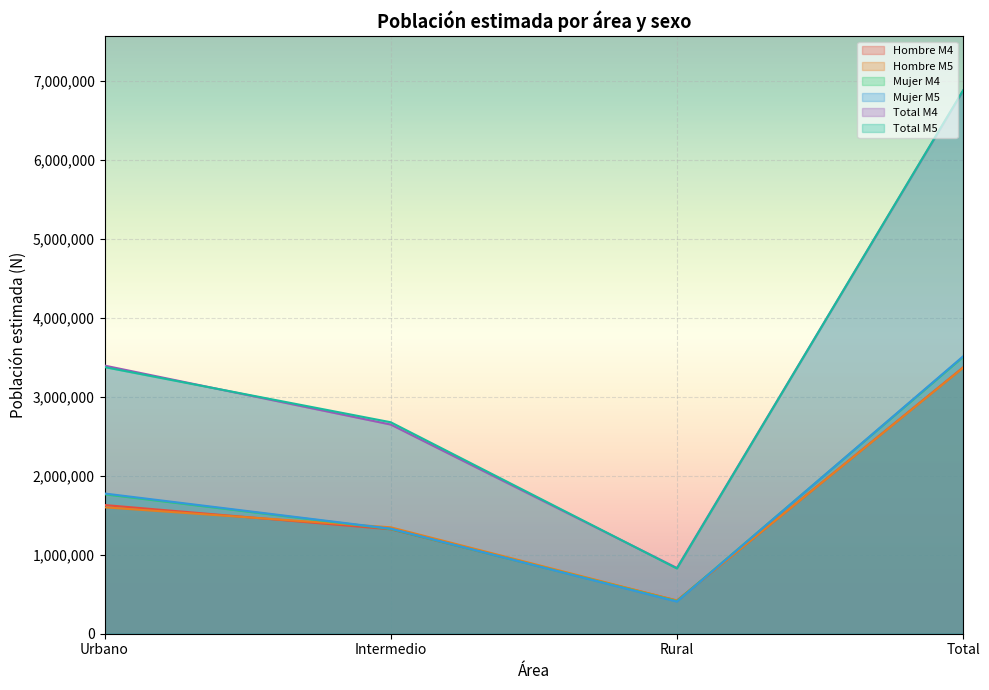

Reading left to right, extract all data points from this chart.

Hombre M4: Urbano=1628762	Intermedio=1321863	Rural=420249	Total=3370874
Hombre M5: Urbano=1599991	Intermedio=1346812	Rural=419682	Total=3366485
Mujer M4: Urbano=1765104	Intermedio=1325624	Rural=411895	Total=3502623
Mujer M5: Urbano=1774760	Intermedio=1329729	Rural=406249	Total=3510738
Total M4: Urbano=3393866	Intermedio=2647487	Rural=832144	Total=6873497
Total M5: Urbano=3374751	Intermedio=2676541	Rural=825931	Total=6877223